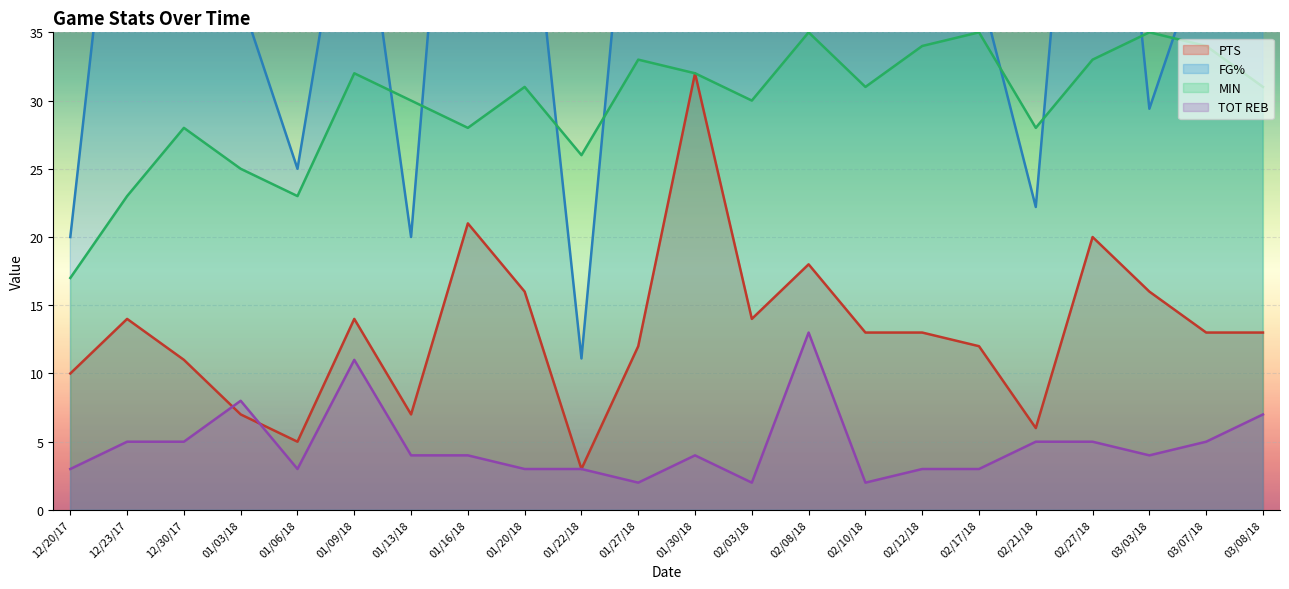

The value of PTS at 12/30/17 is 6.7. True or false?

False